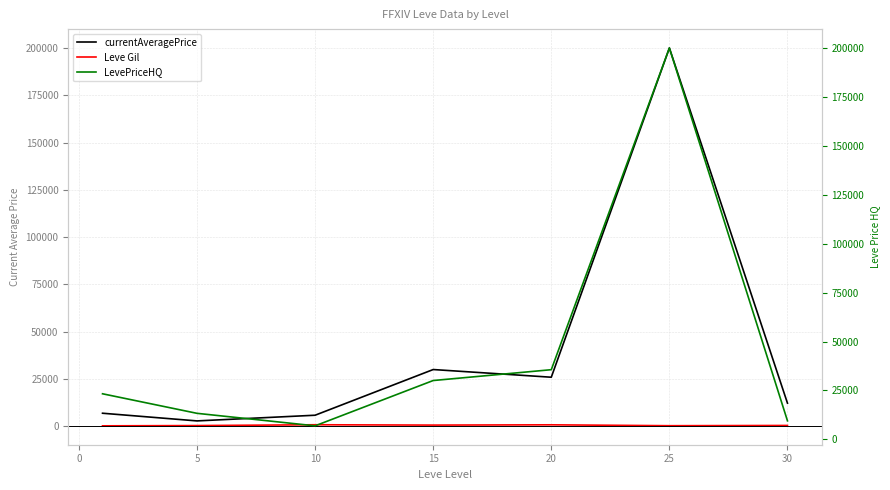

What is the difference between the maximum and second lowest values in the currentAveragePrice series?

194161.0